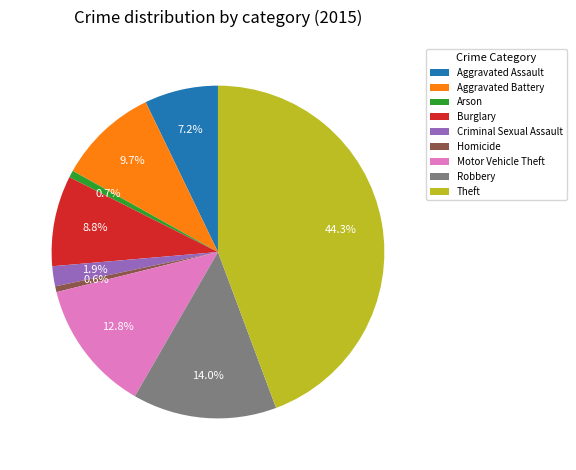

Is there any slice that represents more than half of the pie?

No